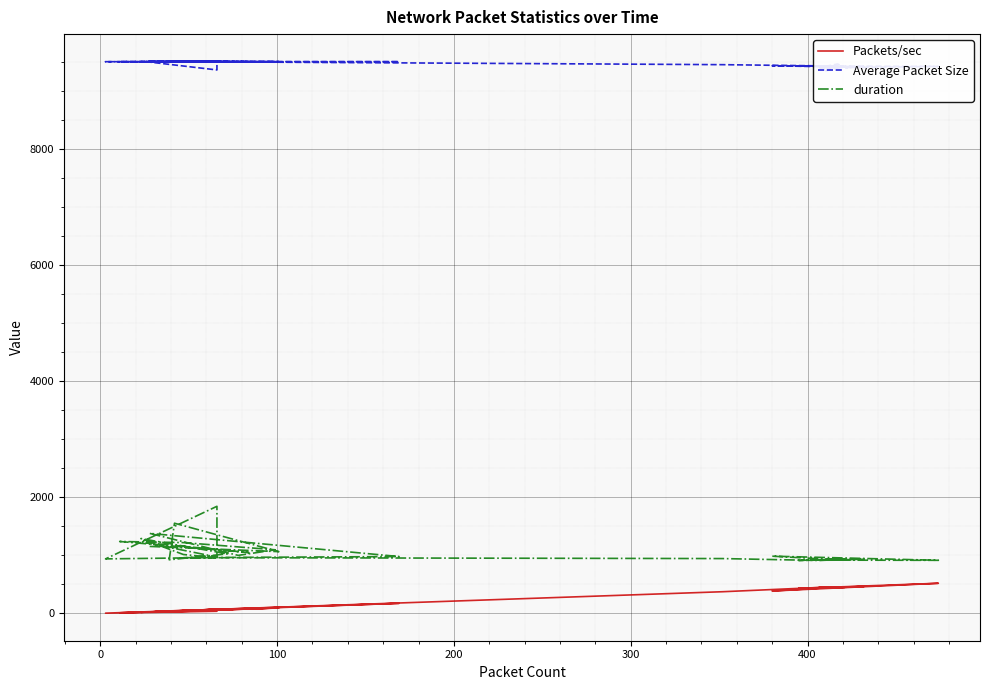

Reading right to left, what are all the values shown in this chart?

Packets/sec: 23.4	94.9	27.0	42.2	70.2	17.8	46.3	67.6	3.2	35.8	68.0	21.4	80.2	8.9	38.5	90.4	78.1	20.3	172.6	49.0	372.7	446.6	451.1	448.1	446.5	455.2	442.9	445.3	450.3	464.2	433.1	448.2	443.6	518.3	385.5	457.4	444.4	441.3	456.8	447.4
Average Packet Size: 9514.0	9514.0	9514.0	9514.0	9514.0	9514.0	9514.0	9514.0	9514.0	9514.0	9371.8	9514.0	9514.0	9514.0	9514.0	9514.0	9514.0	9514.0	9514.0	9514.0	9462.6	9442.0	9418.9	9418.9	9424.6	9421.7	9413.4	9474.7	9406.8	9428.2	9442.0	9424.6	9406.1	9432.2	9443.7	9421.7	9415.8	9441.8	9424.6	9353.9
duration: 1155.4	1063.8	1554.2	923.8	1025.7	1289.6	1014.6	961.8	939.2	1845.9	971.1	1217.4	1048.0	1239.1	1220.0	1095.5	999.3	1378.8	979.2	960.2	944.5	911.3	933.2	939.5	938.4	922.7	919.0	936.4	937.2	930.6	912.1	934.9	917.6	914.6	985.8	918.3	918.1	920.0	917.2	916.5